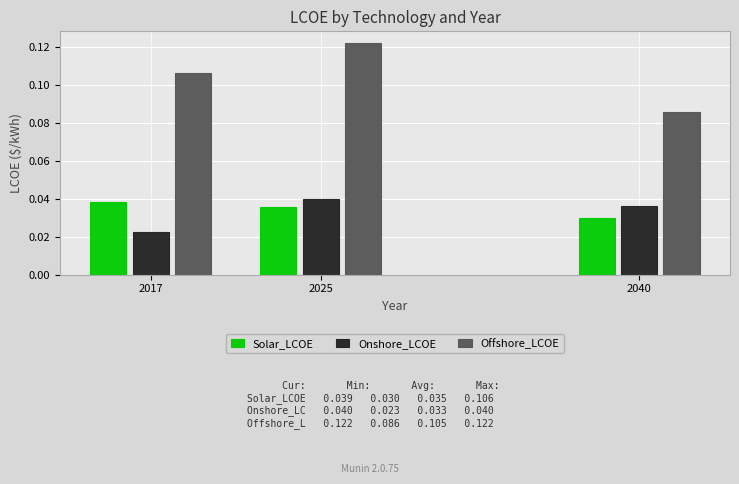

Which label corresponds to the largest value in the chart?

2025